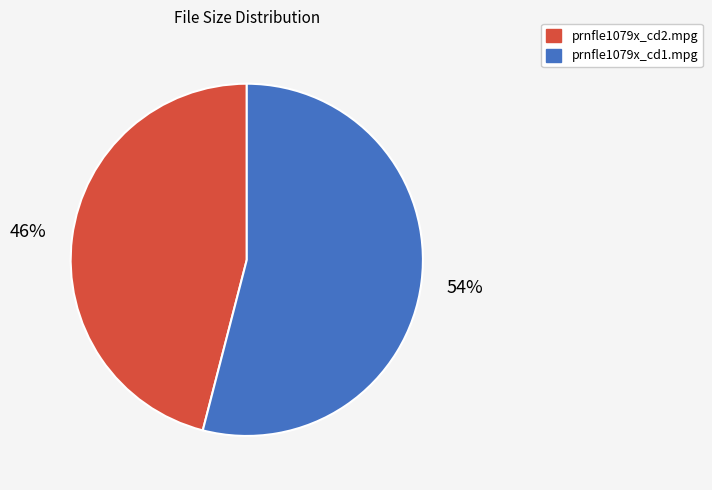

Is there any slice that represents more than half of the pie?

Yes